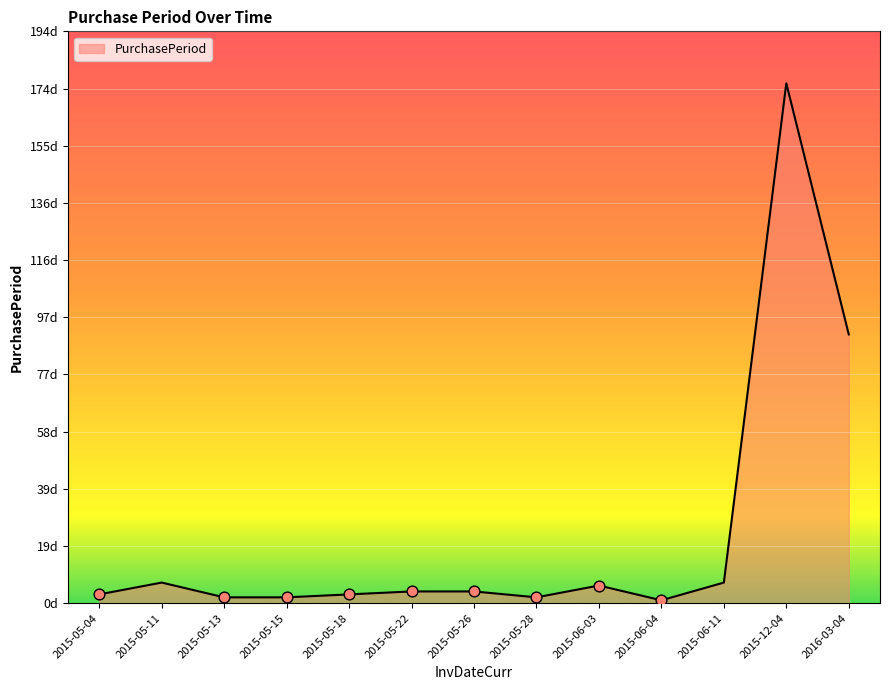

What is the ratio of the value at 2016-03-04 to the value at 2015-05-28?

45.5